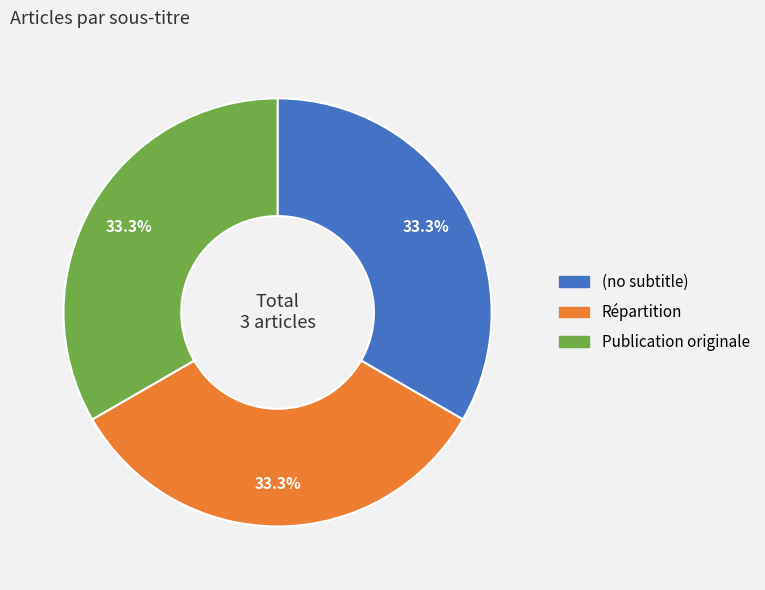

Is there any slice that represents more than half of the pie?

No